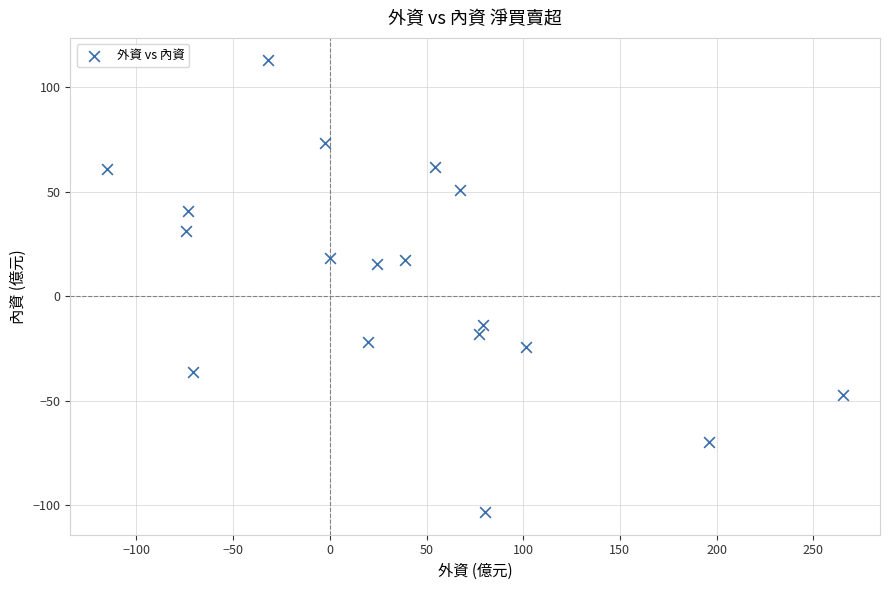

What is the range of X values (max minus min)?

380.7